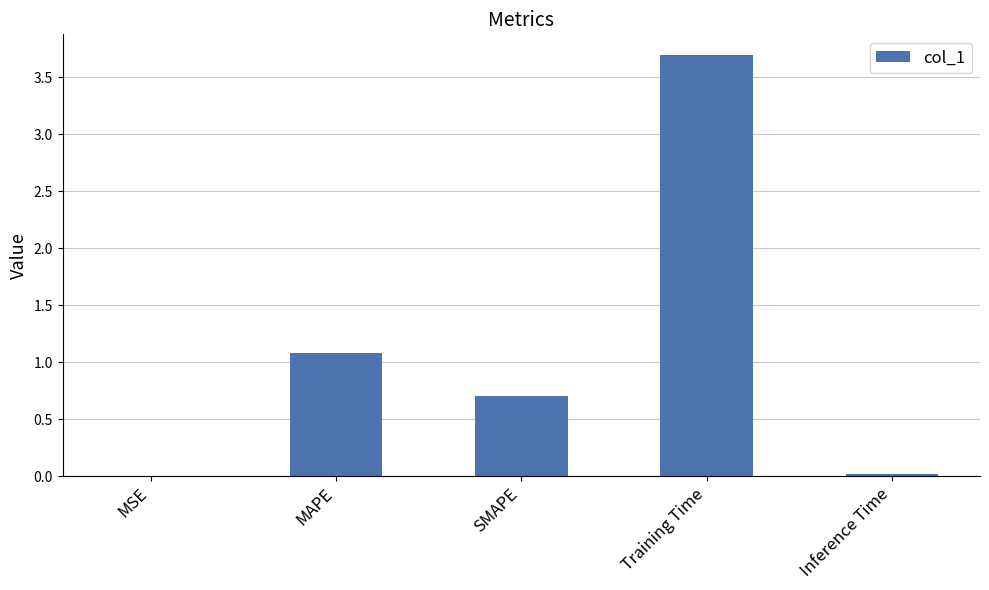

Which has a higher value, Training Time or MSE?

Training Time